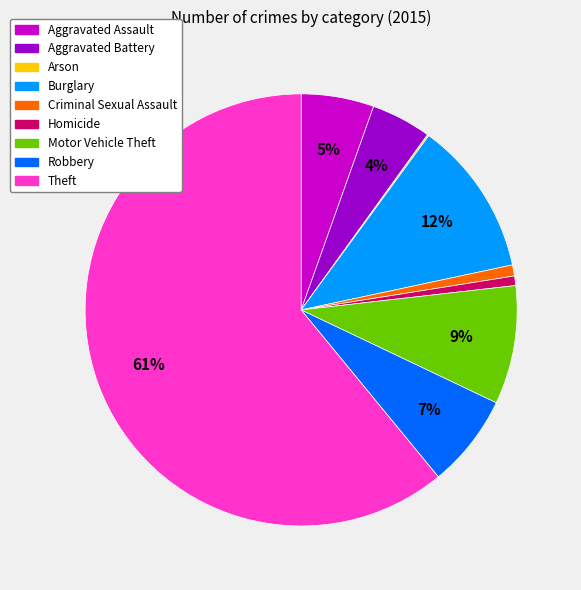

To the nearest percent, what portion does Burglary represent?

12%